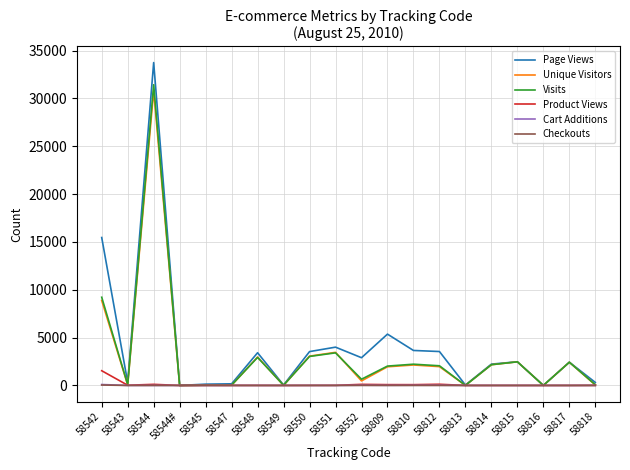

At which category is the sum across all series the highest?

58544